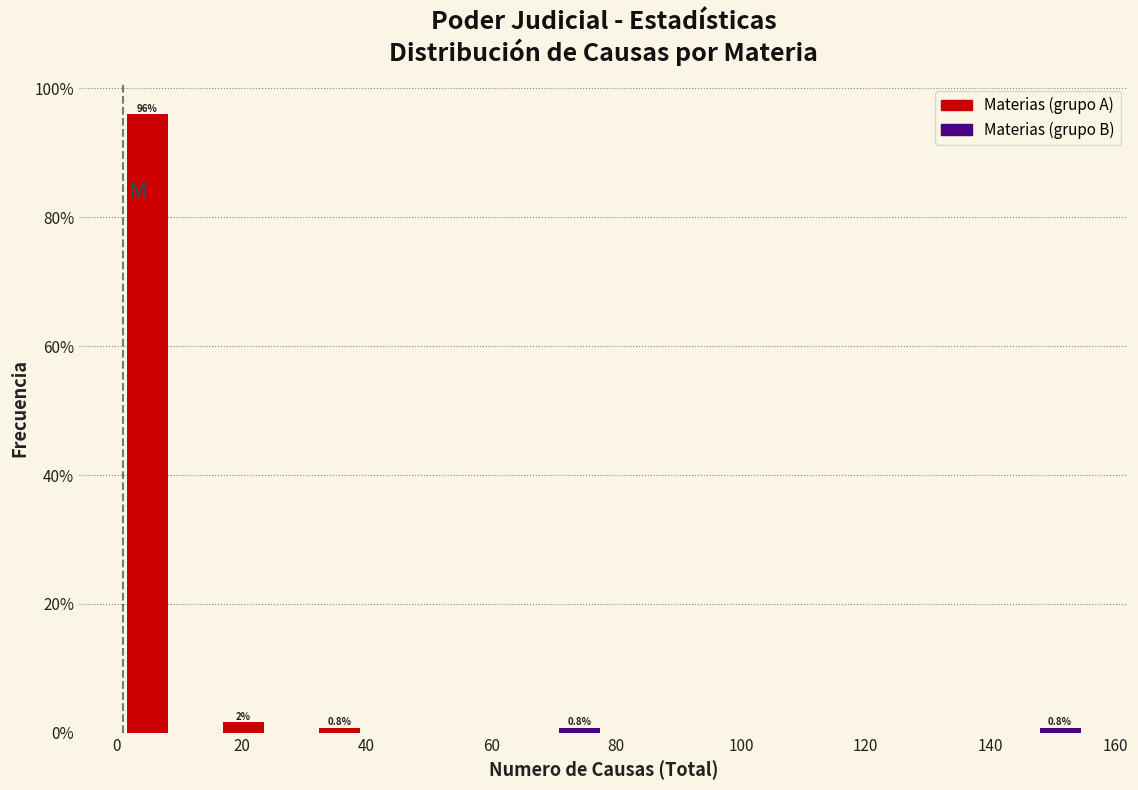

Around what value on the x-axis is the tallest bar? Give the approximate position of its centre, as read against the axis.

4